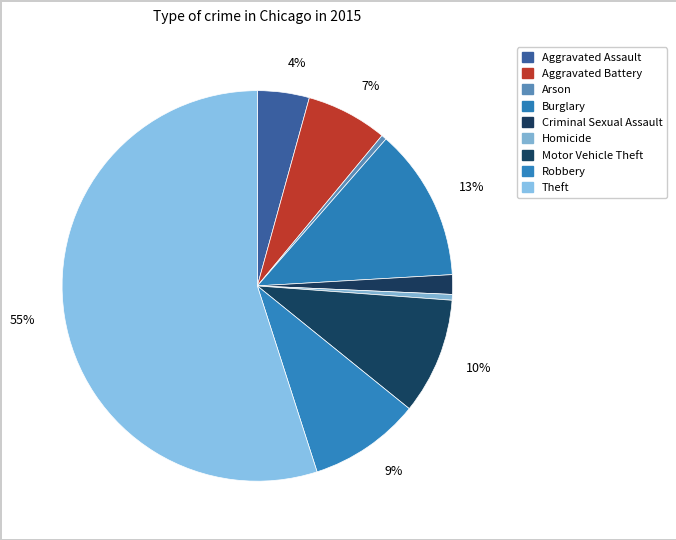

How many segments does this pie chart have?

9